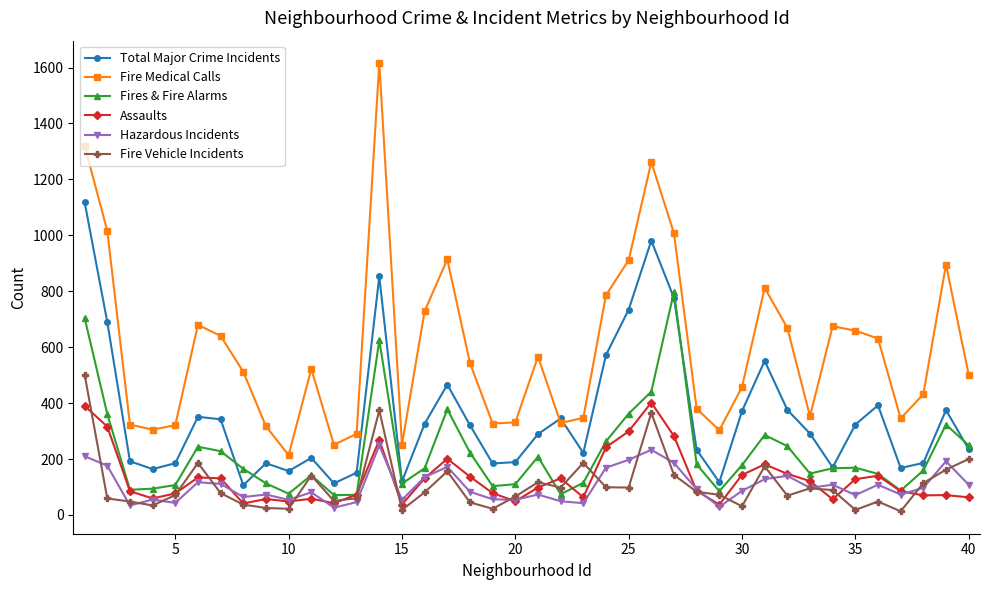

True or false: Fires & Fire Alarms has more than 2 interior local peaks.

True